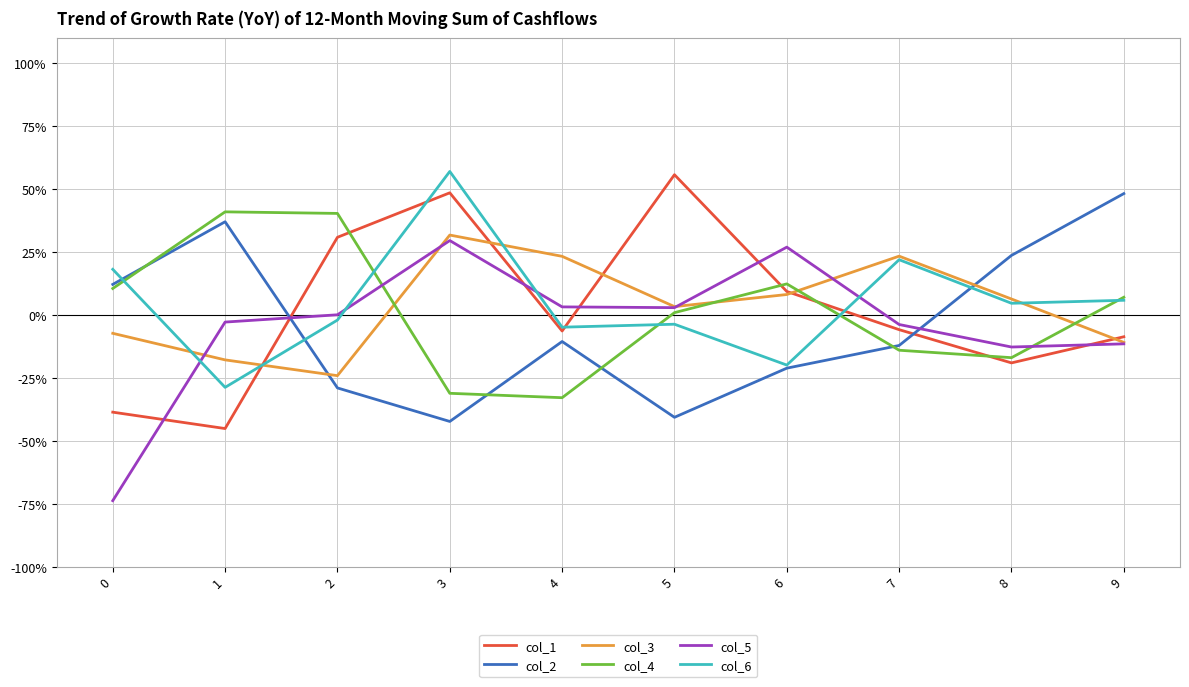

Is this an area chart (filled region under the line)?

No